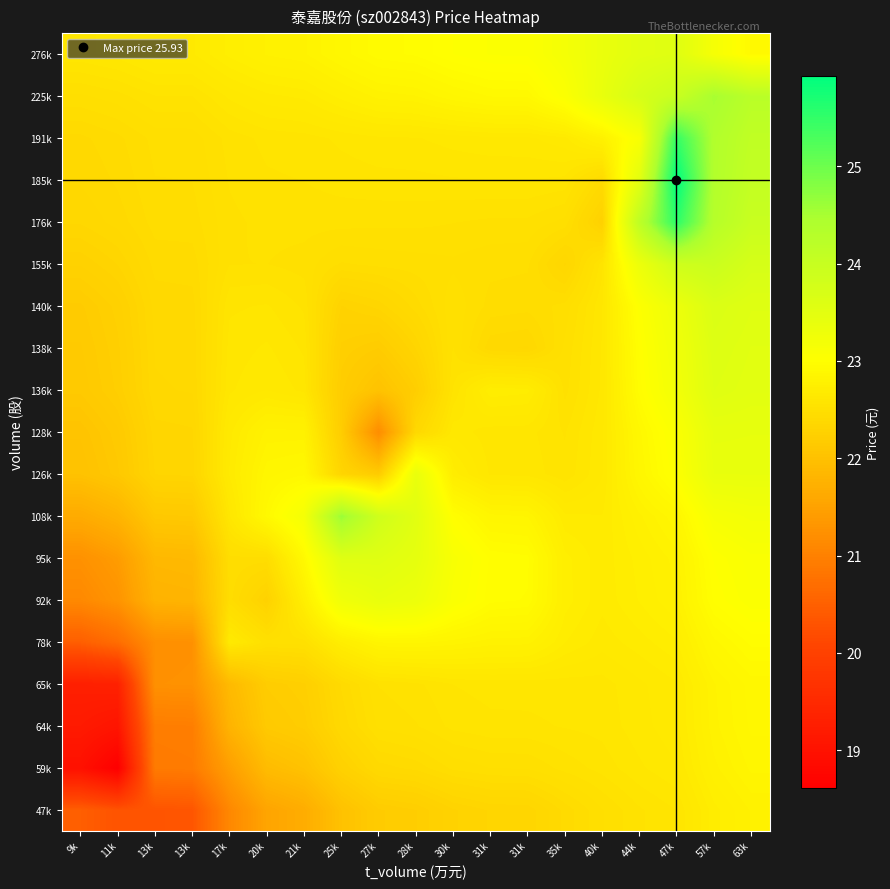

Count the number of categories in the chart.

19